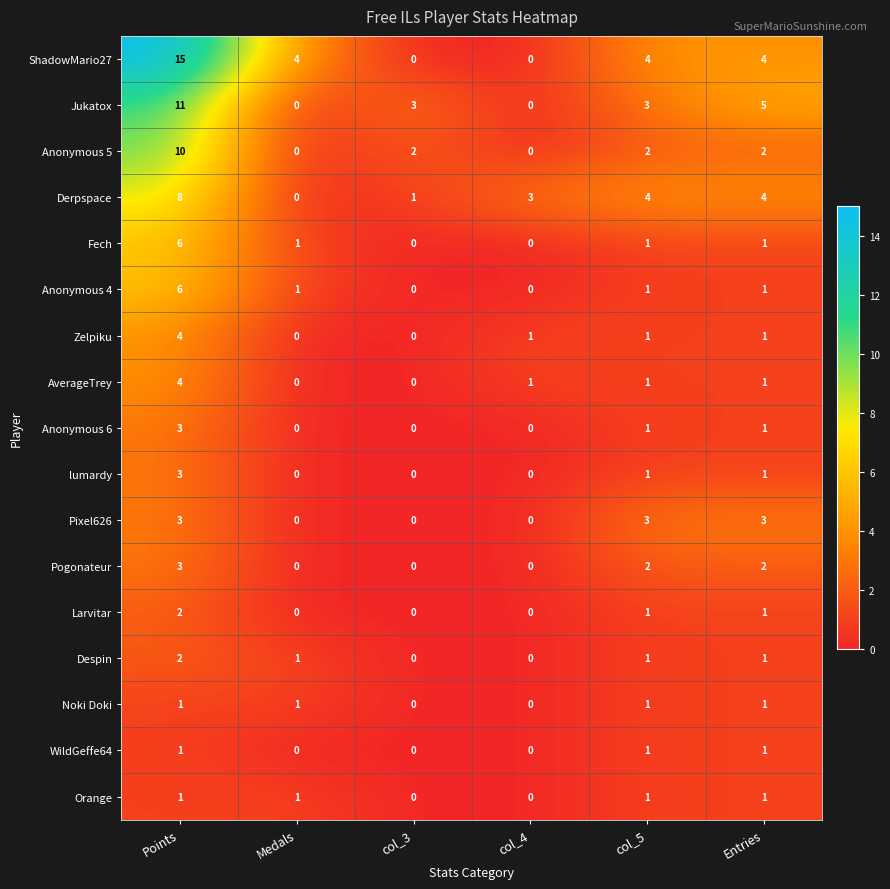

What is the total value across all series at col_4?

5